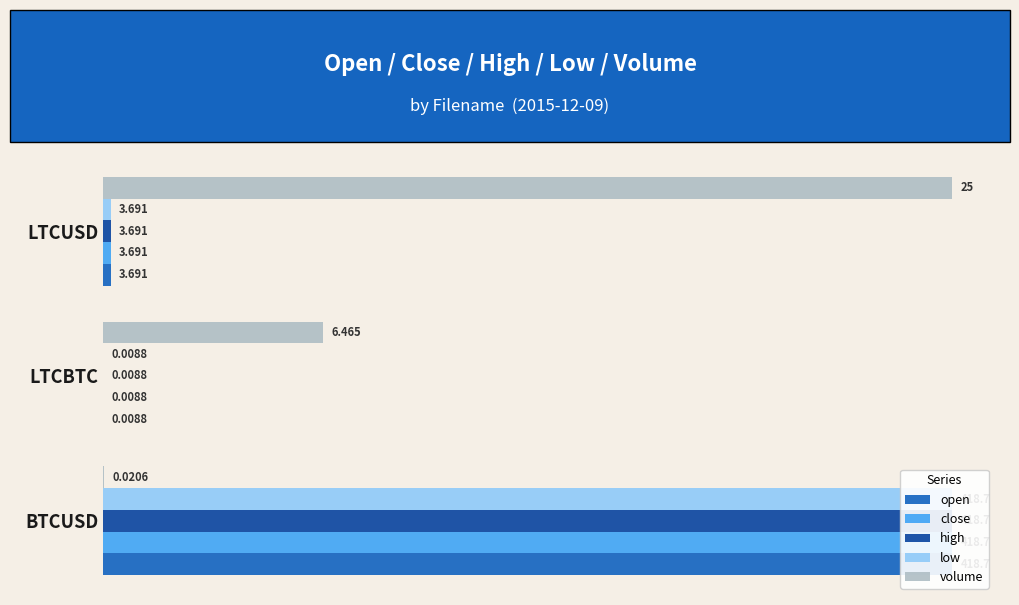

The high series shows 0.0 at LTCBTC. True or false?

True